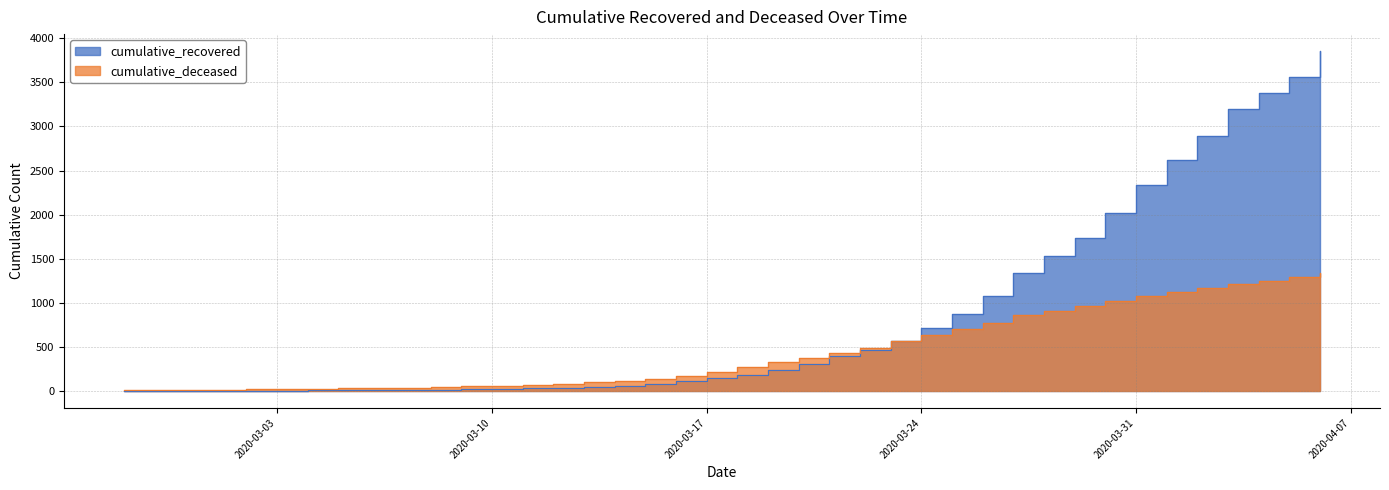

What position from the right is 2020-03-15?

23